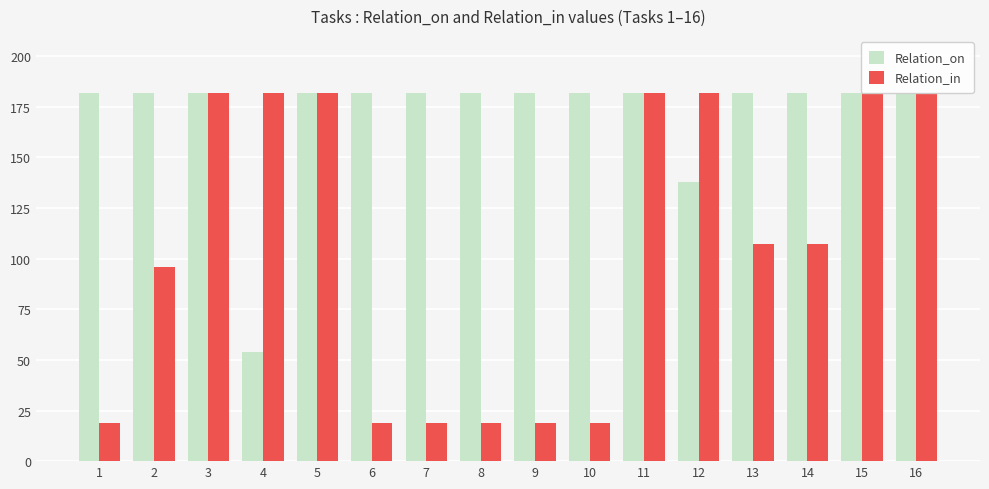

The value of Relation_on at 14 is 57. True or false?

False